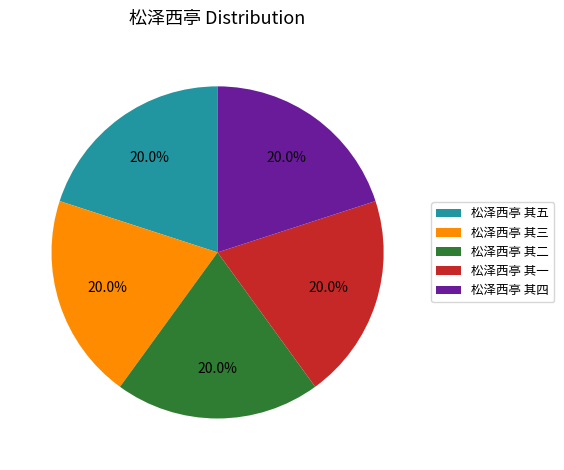

Count the number of slices in the pie.

5